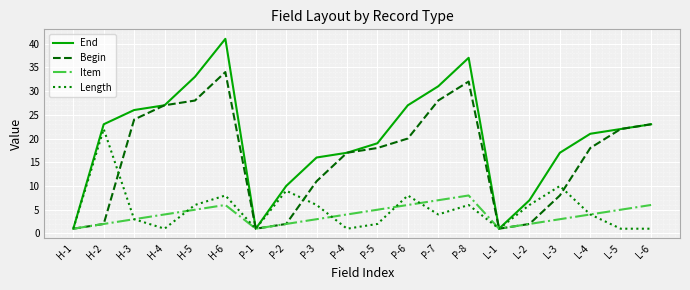

What is the greatest value displayed?

41